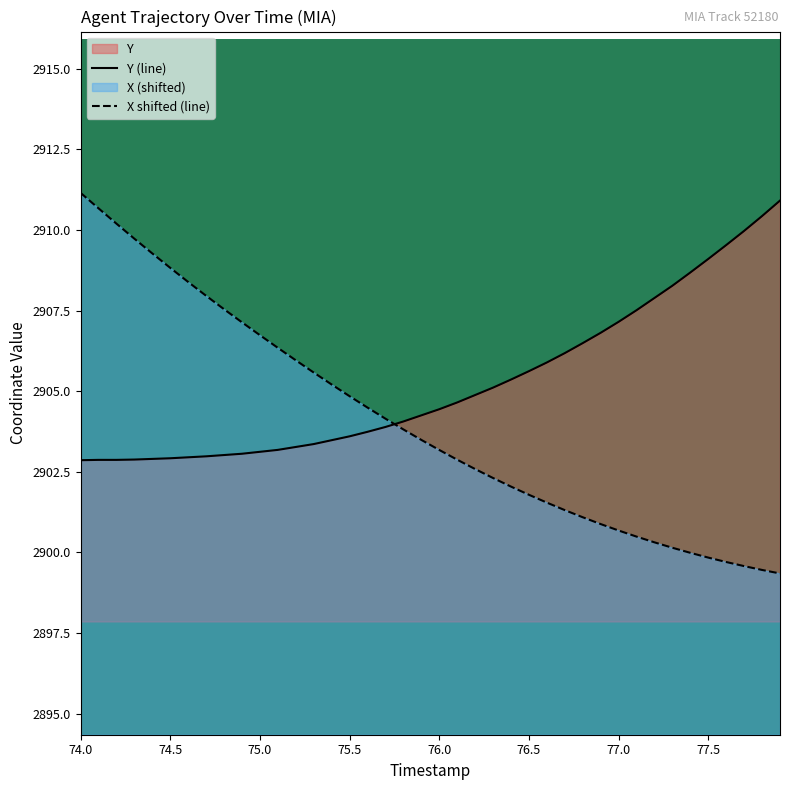

Which series has the widest spread of values?

X shifted (line)